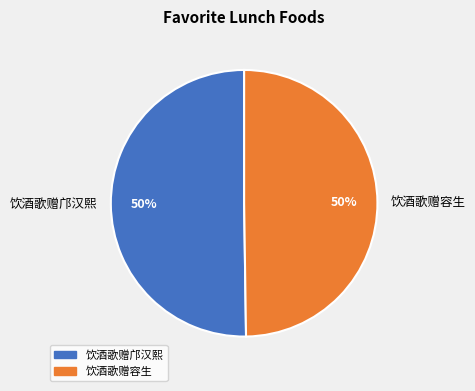

What is the ratio of the value at 饮酒歌赠容生 to the value at 饮酒歌赠邝汉熙?

1.0